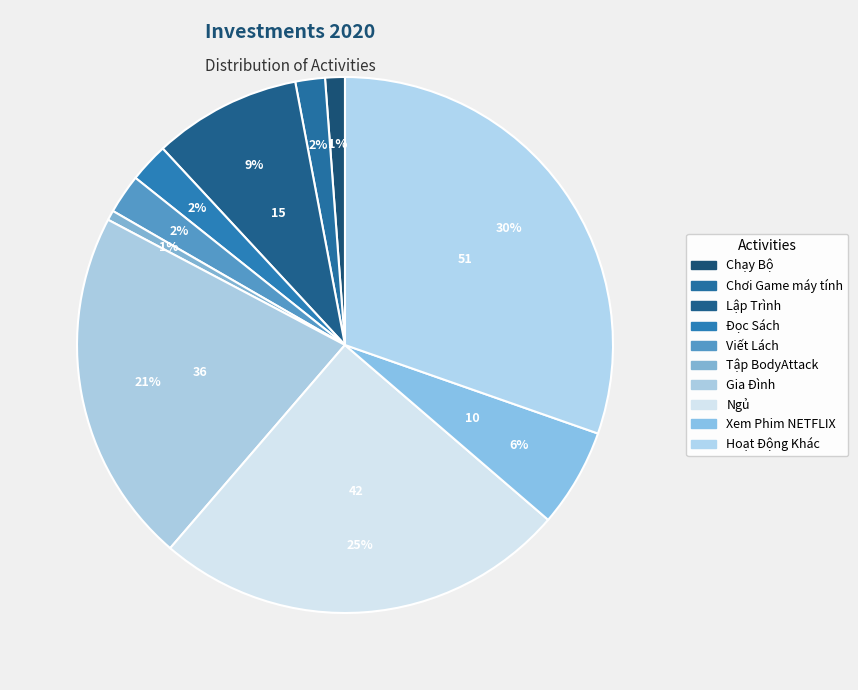

Is there any slice that represents more than half of the pie?

No